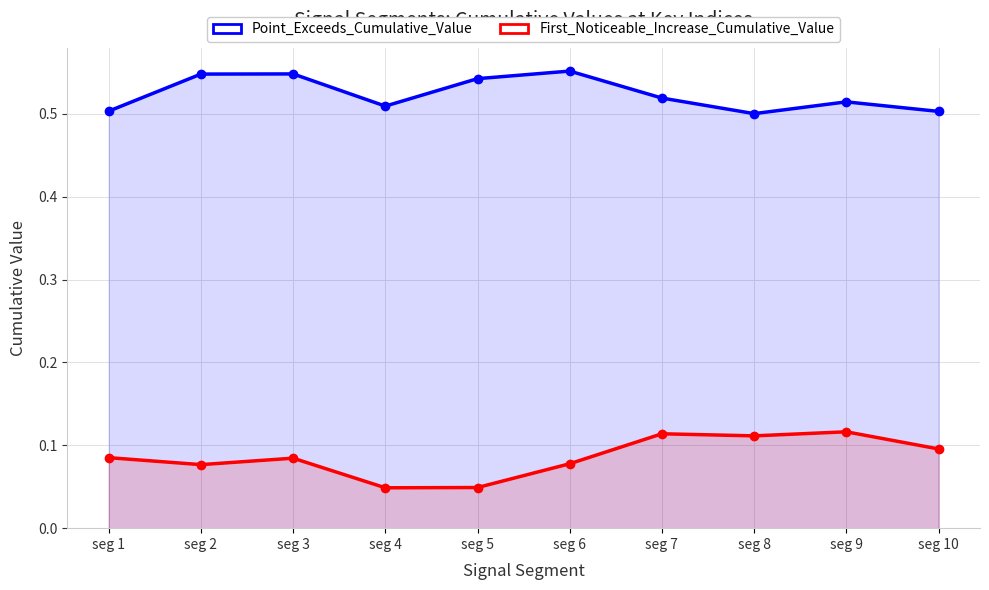

Reading left to right, what are all the values shown in this chart?

Point_Exceeds_Cumulative_Value: 0.5	0.5	0.5	0.5	0.5	0.6	0.5	0.5	0.5	0.5
First_Noticeable_Increase_Cumulative_Value: 0.1	0.1	0.1	0.0	0.0	0.1	0.1	0.1	0.1	0.1